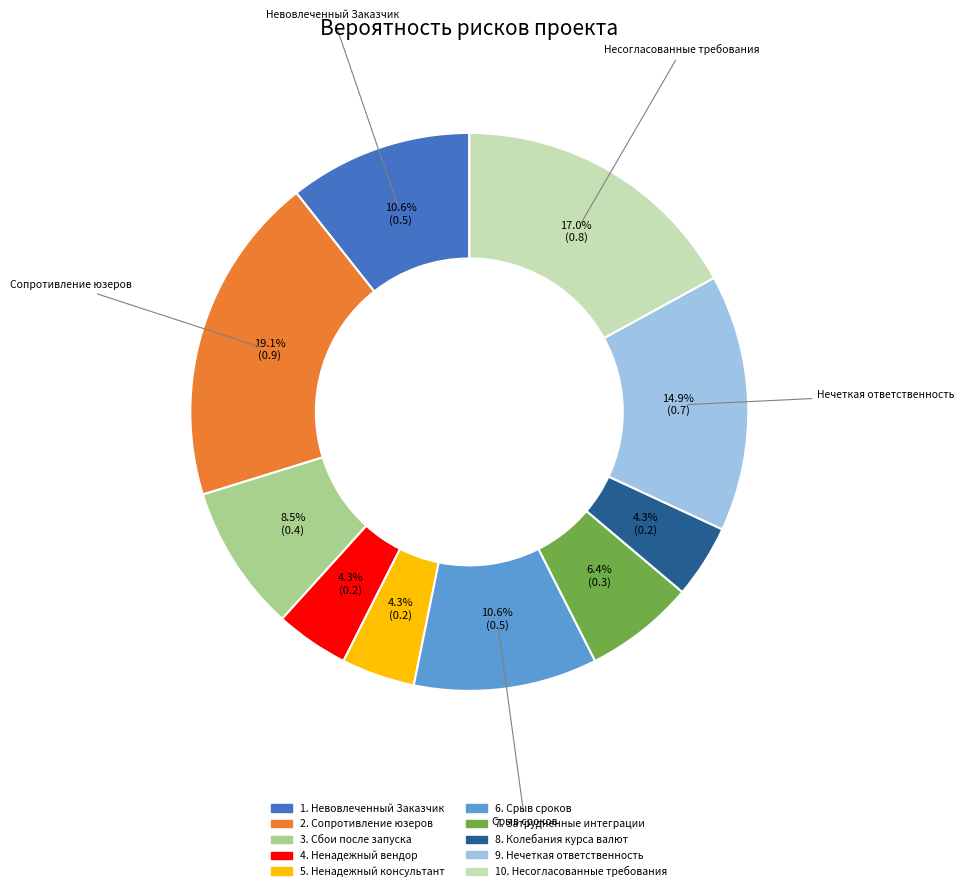

Does any single category account for the majority?

No